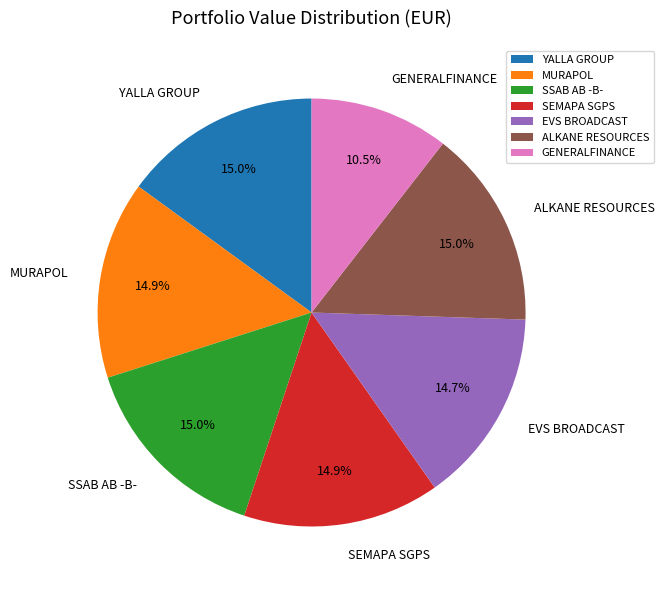

To the nearest percent, what portion does YALLA GROUP represent?

15%